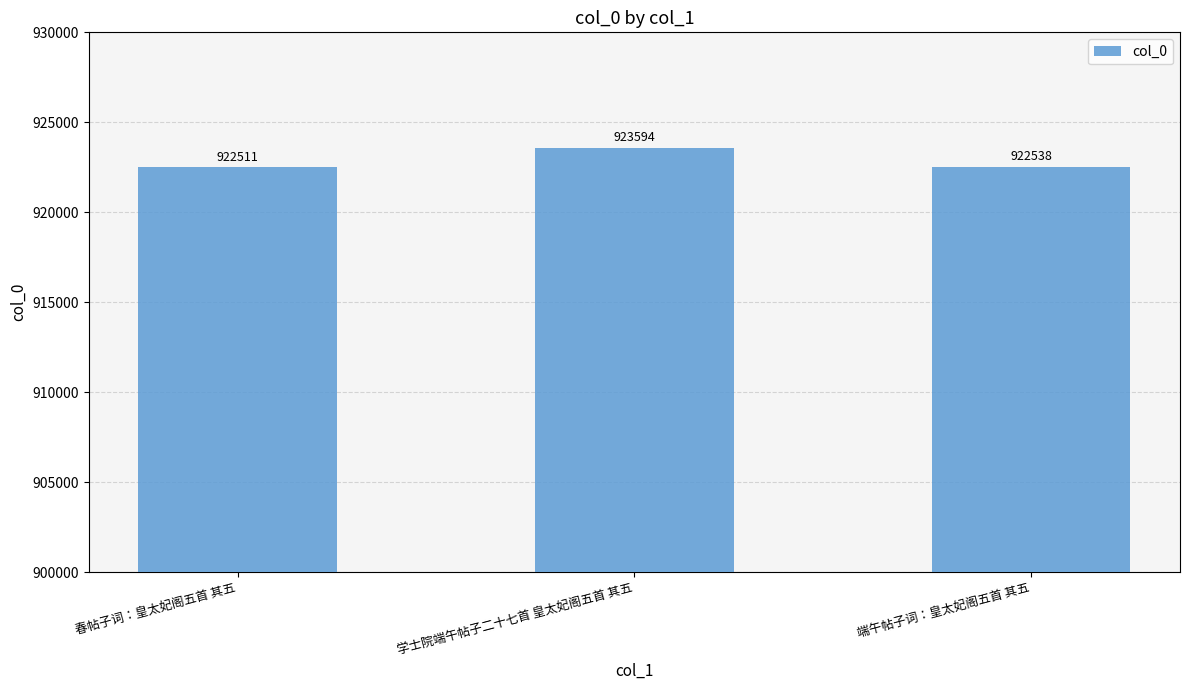

Reading right to left, list all the values displayed in this chart.

端午帖子词：皇太妃阁五首 其五=922538	学士院端午帖子二十七首 皇太妃阁五首 其五=923594	春帖子词：皇太妃阁五首 其五=922511